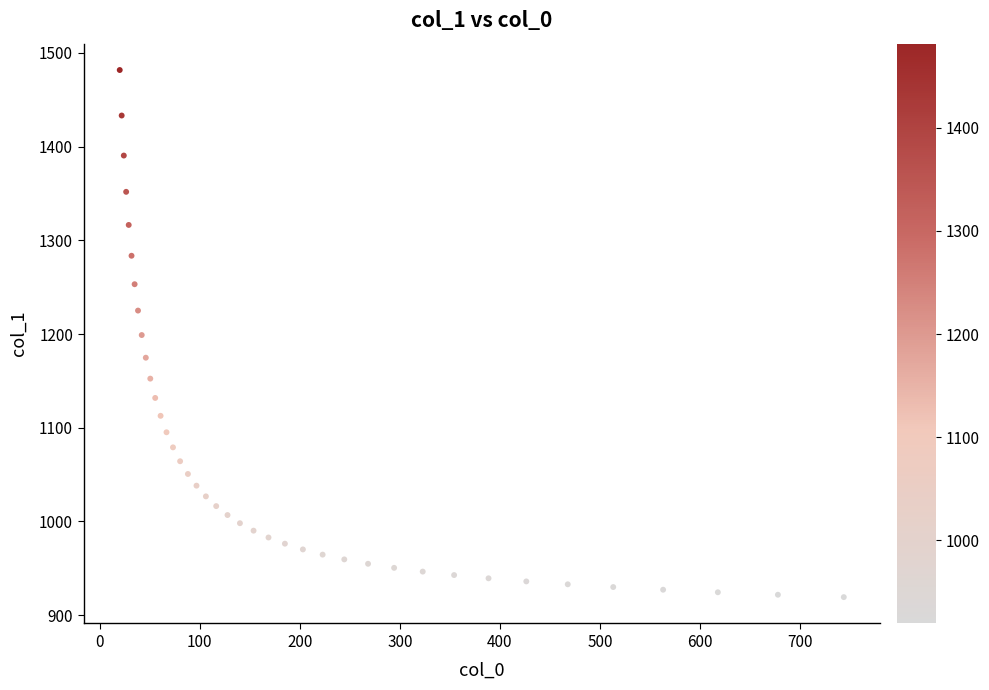

What is the range of Y values (max minus min)?

562.4